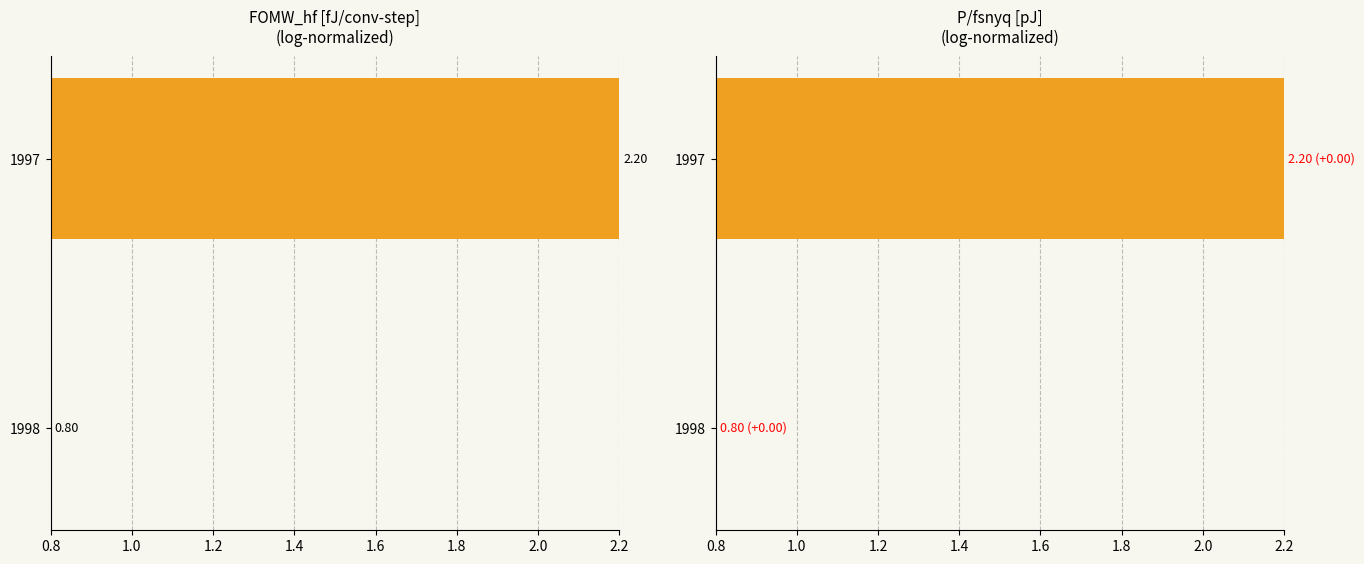

What is the sum of all FOMW_hf [fJ/conv-step] values?

3.0